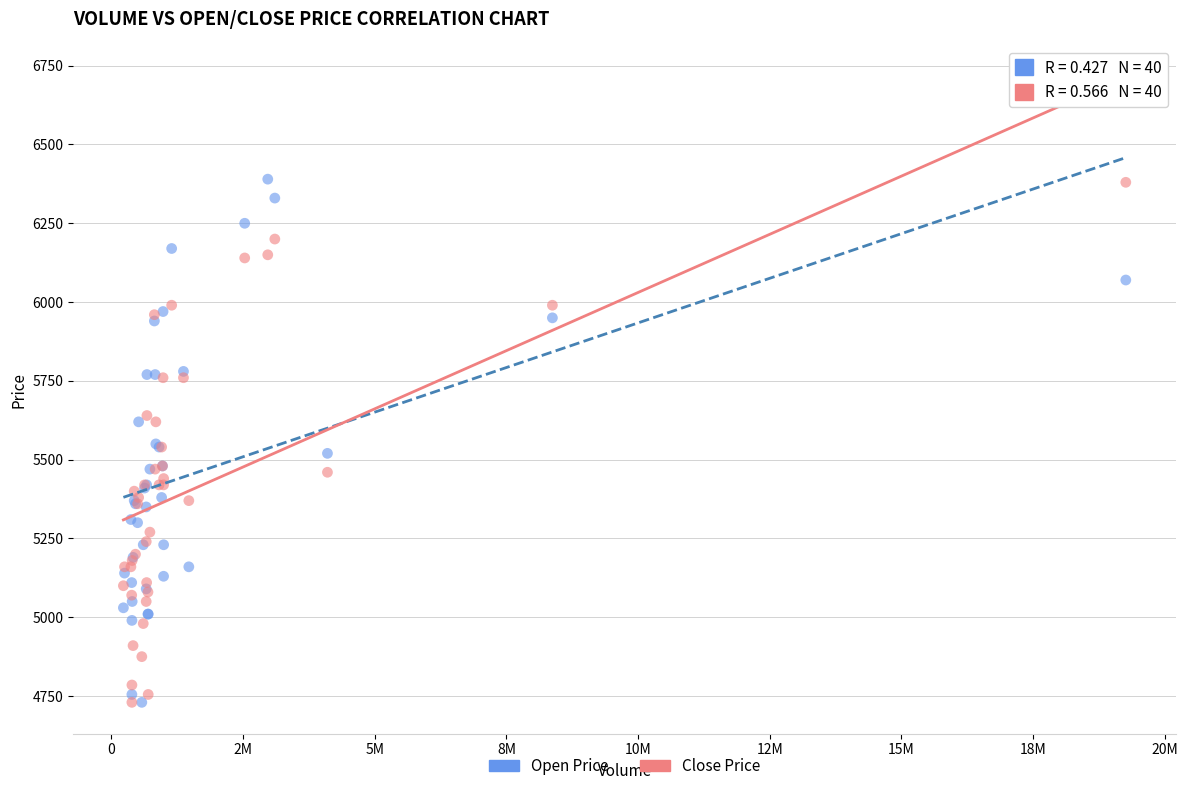

What are all the series names shown in the legend?

Open Price, Close Price